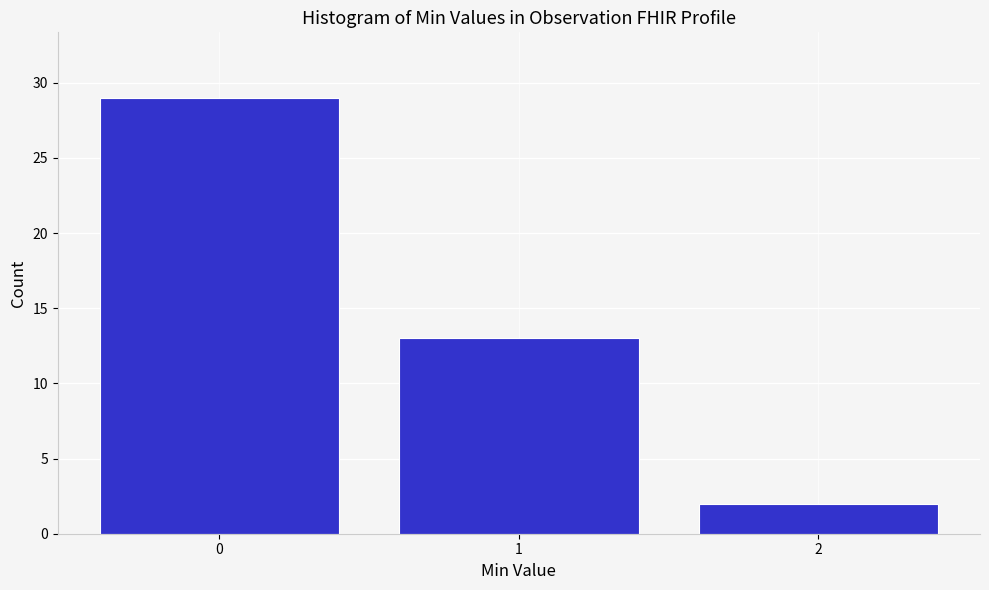

Reading left to right, transcribe all the data shown in this chart.

0=29	1=13	2=2